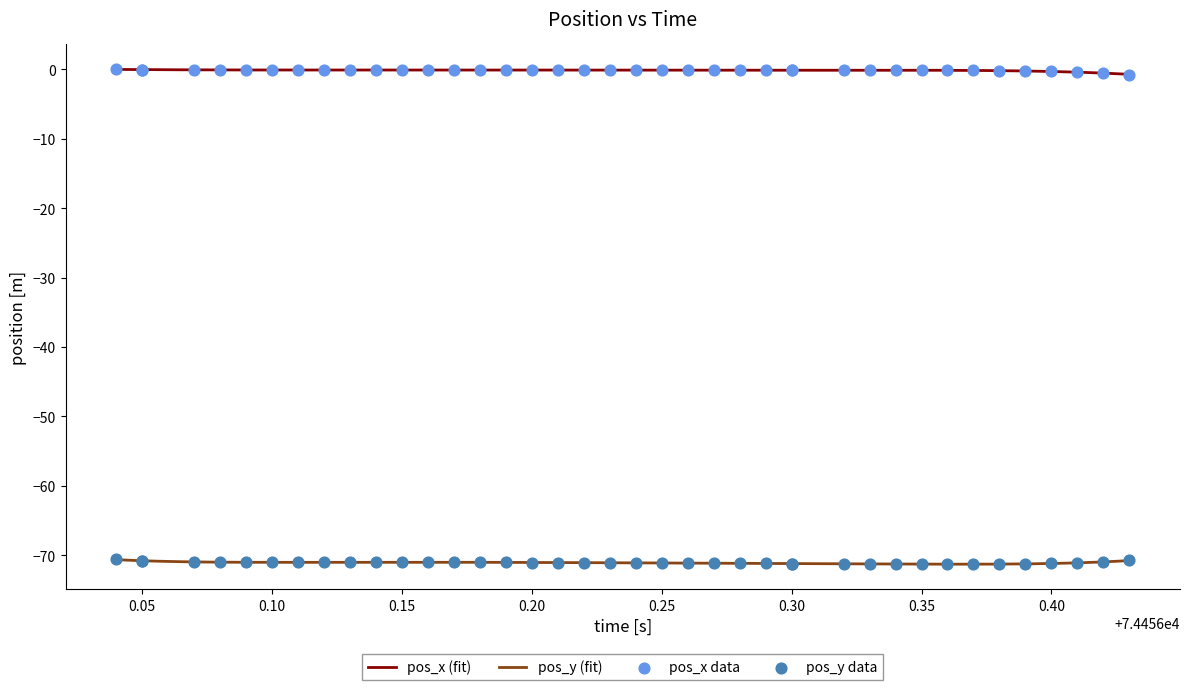

Which series contains the highest Y value?

pos_x